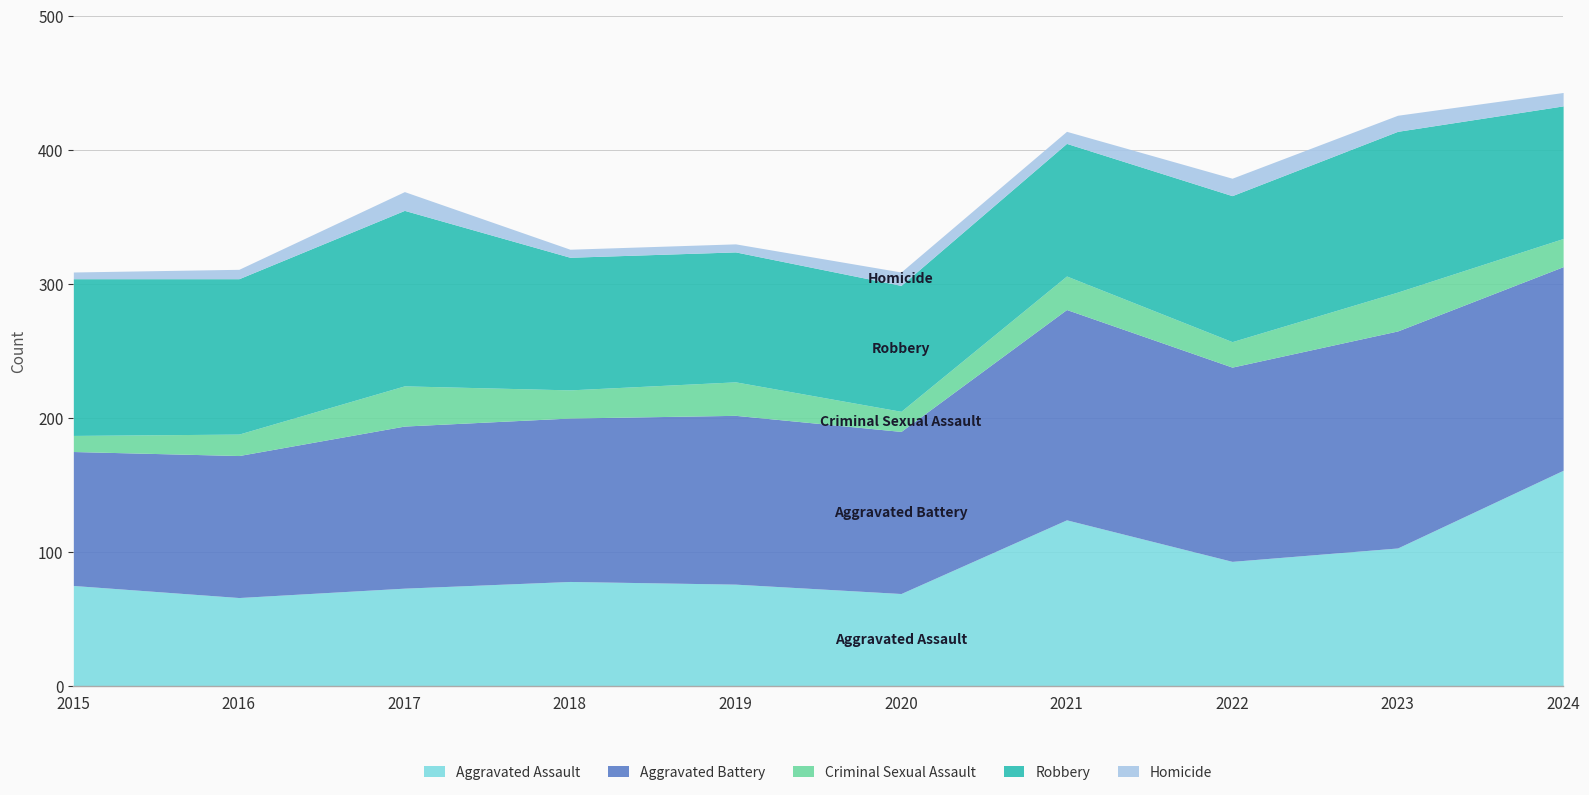

What is the difference between the second highest and minimum values in the Aggravated Assault series?

58